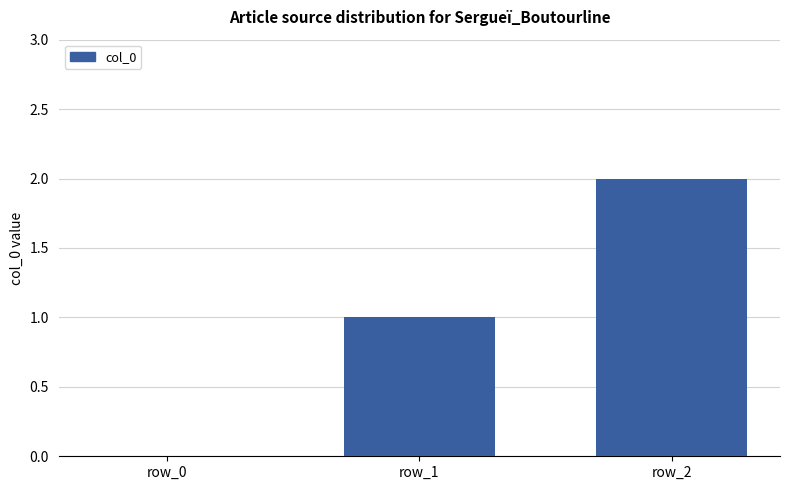

True or false: the data shows -1 at row_0.

False